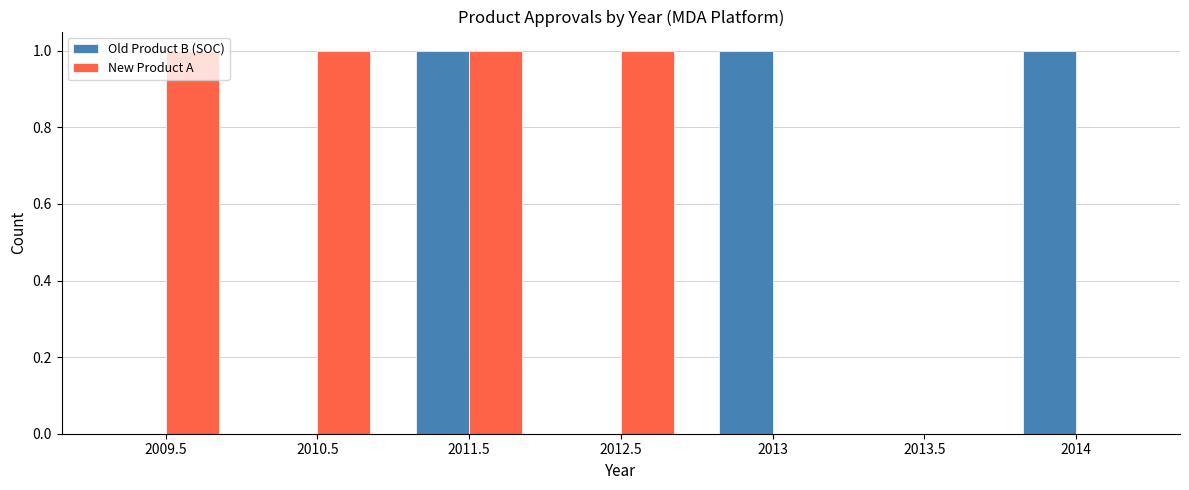

Reading left to right, extract all data points from this chart.

Old Product B (SOC): 2009.5=0	2010.5=0	2011.5=1	2012.5=0	2013=1	2013.5=0	2014=1
New Product A: 2009.5=1	2010.5=1	2011.5=1	2012.5=1	2013=0	2013.5=0	2014=0